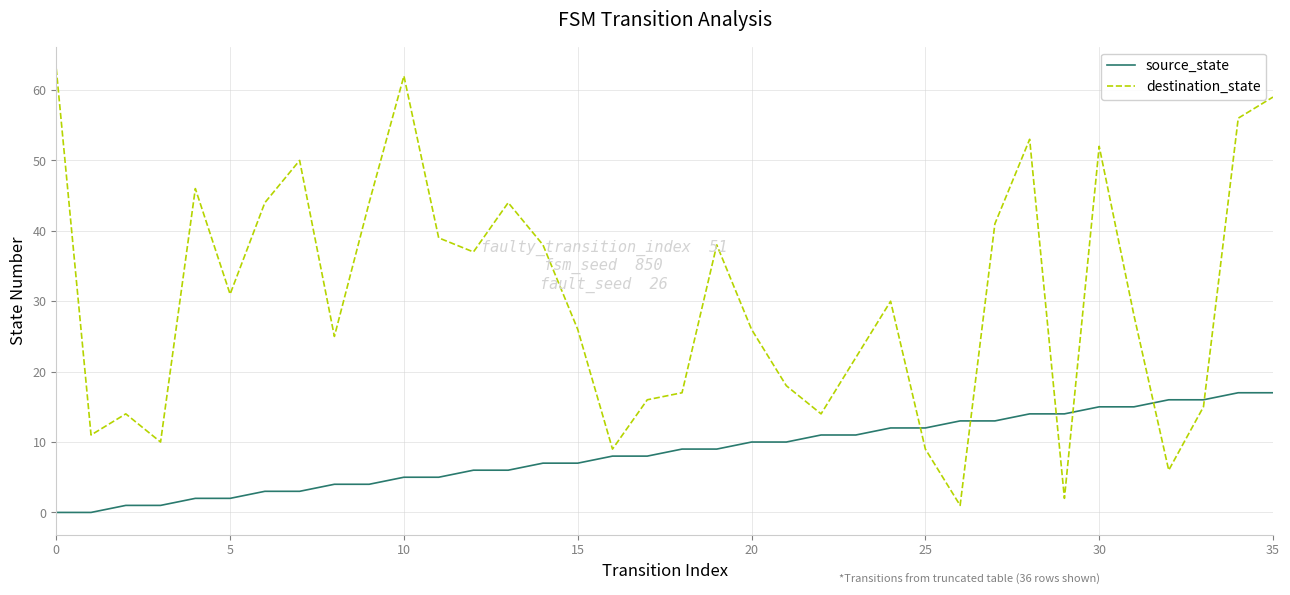

How many interior local valleys does the destination_state series have?

10